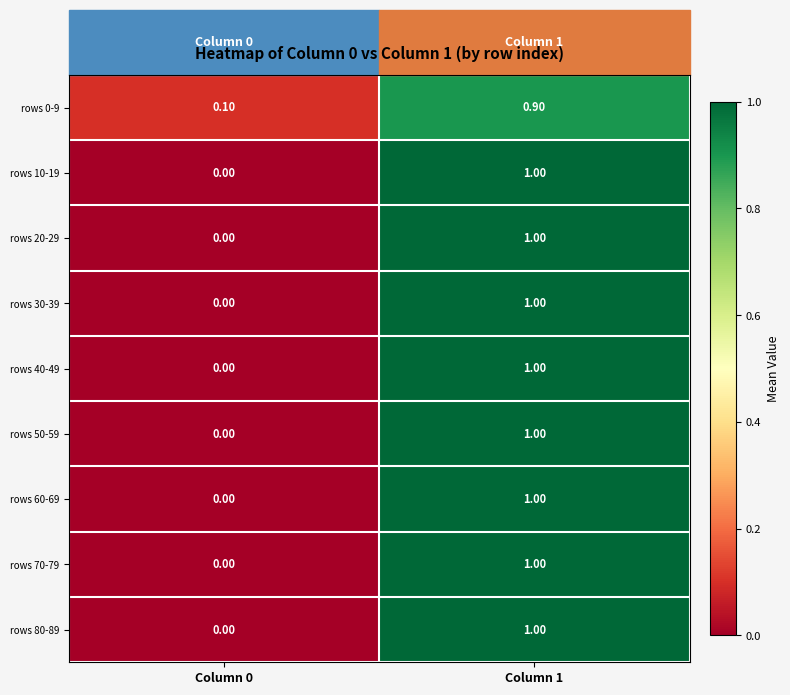

What is the sum of all rows 20-29 values?

1.0